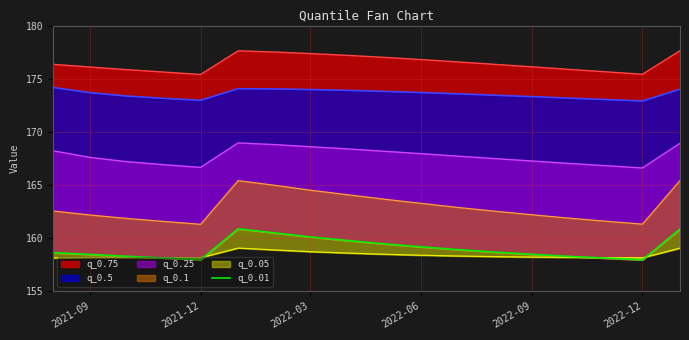

At which category does the chart reach its peak across all series?

2022-12